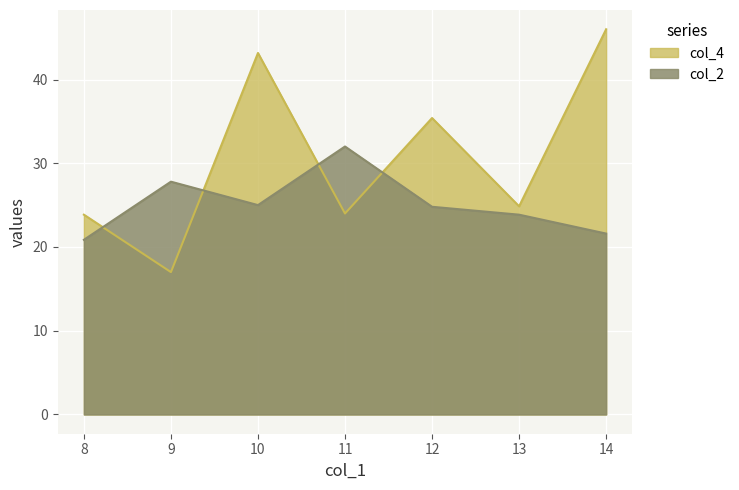

What is the highest value of the col_4 series?

46.0